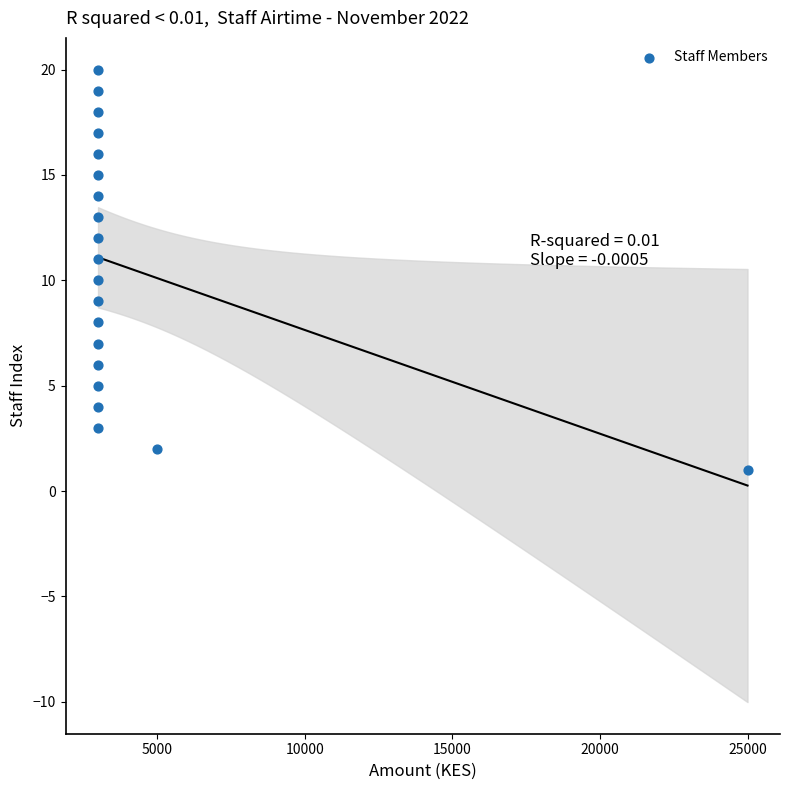

What is the range of Y values (max minus min)?

19